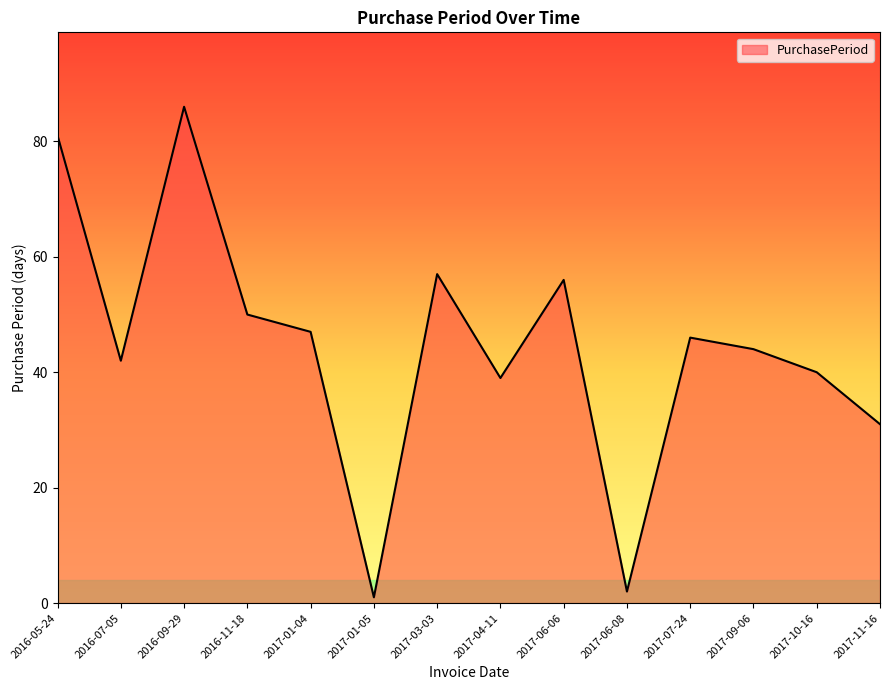

What position from the left is 2016-05-24?

1